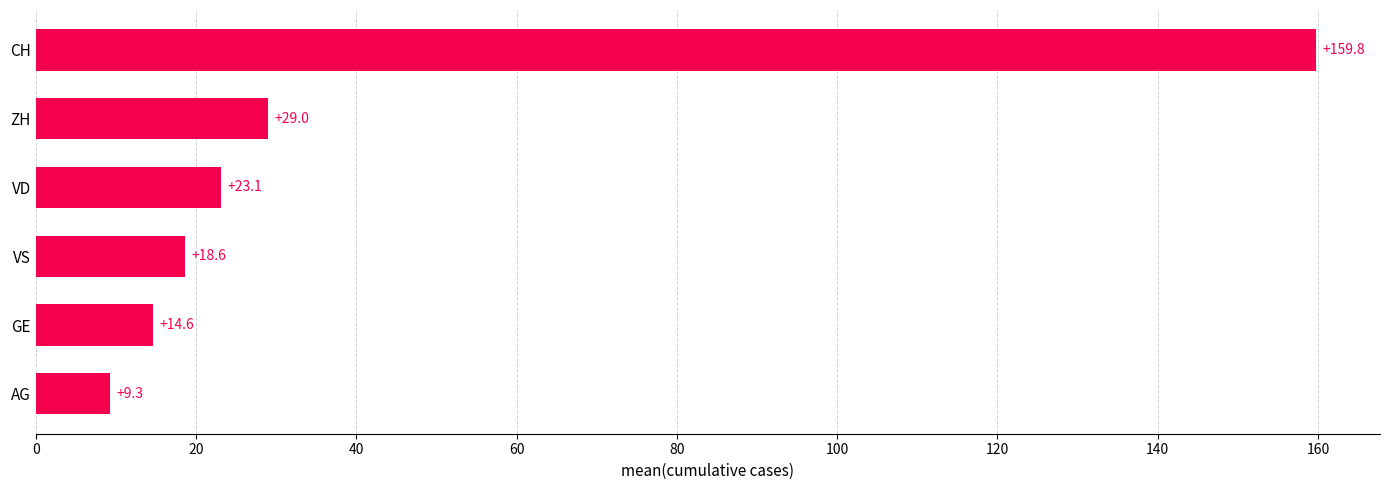

Which category has the highest value across all series?

CH